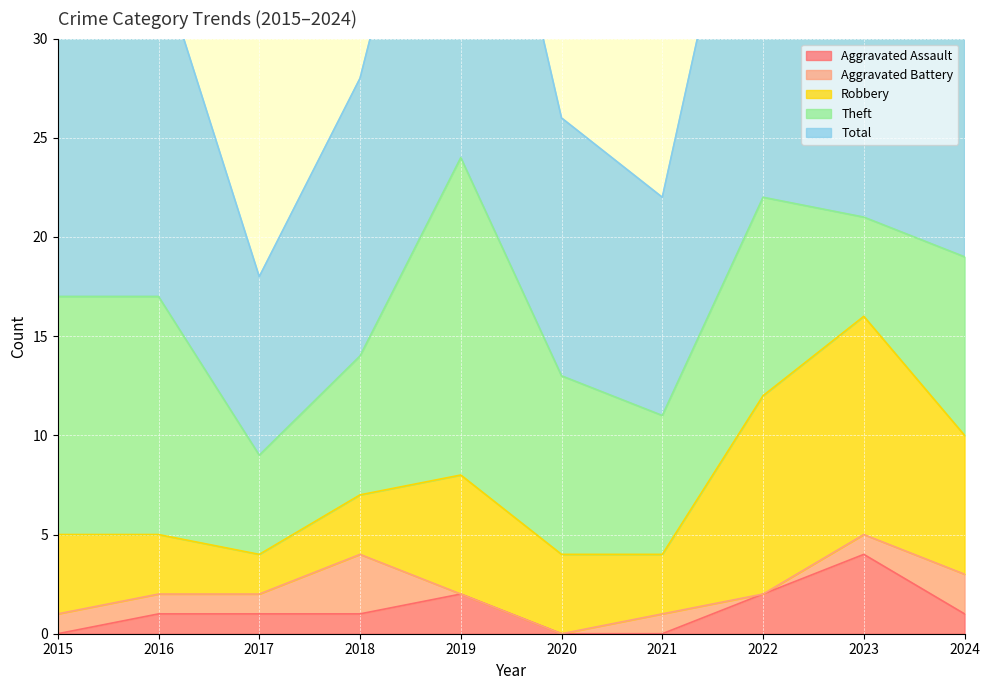

What are all the series names shown in the legend?

Aggravated Assault, Aggravated Battery, Robbery, Theft, Total